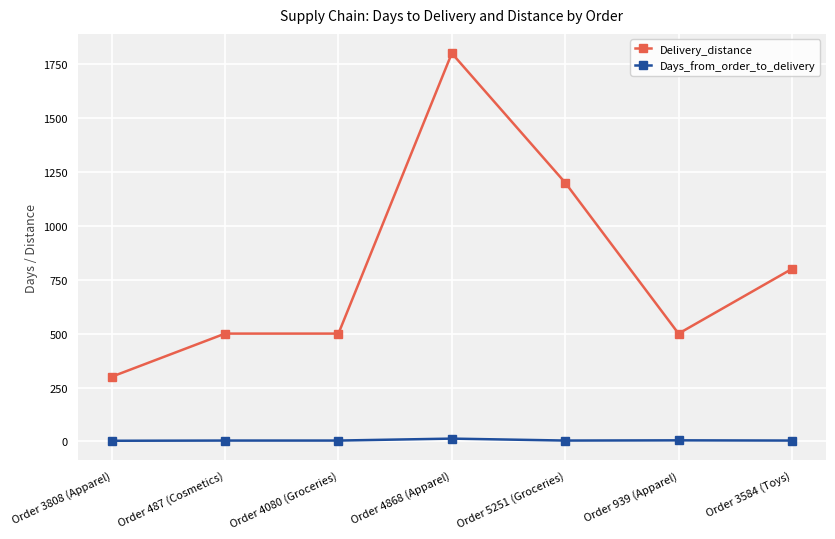

Which category has the highest value in the Delivery_distance series?

Order 4868 (Apparel)